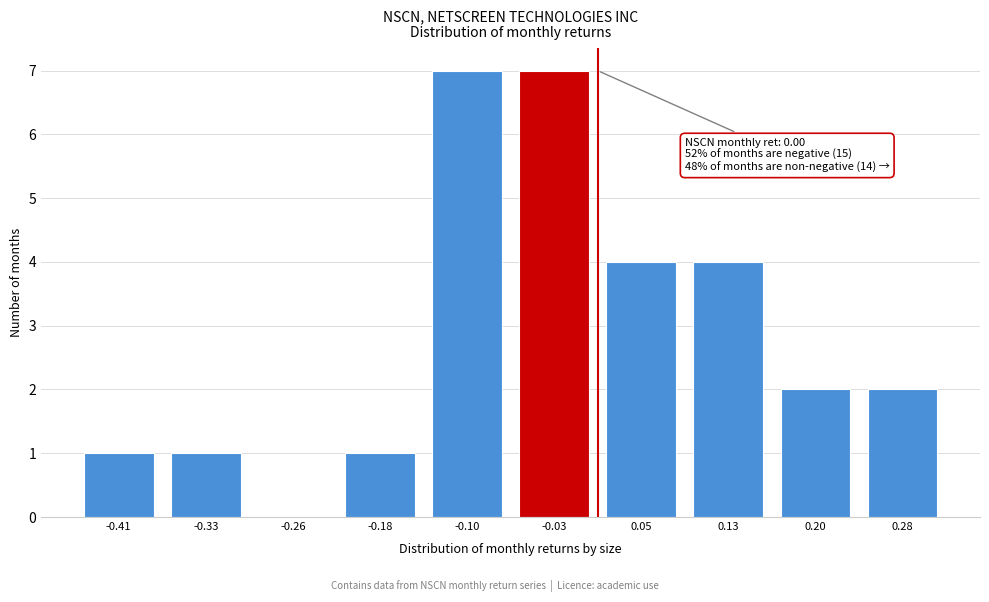

What is the sum of all values?

29